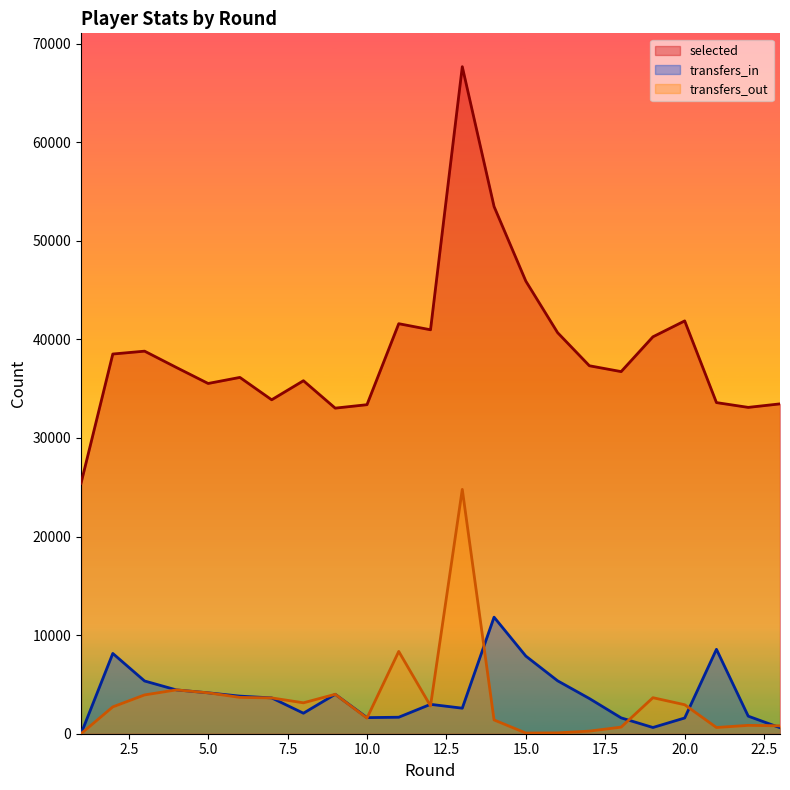

What value does the transfers_out series have at 3, to the nearest 50?

3950